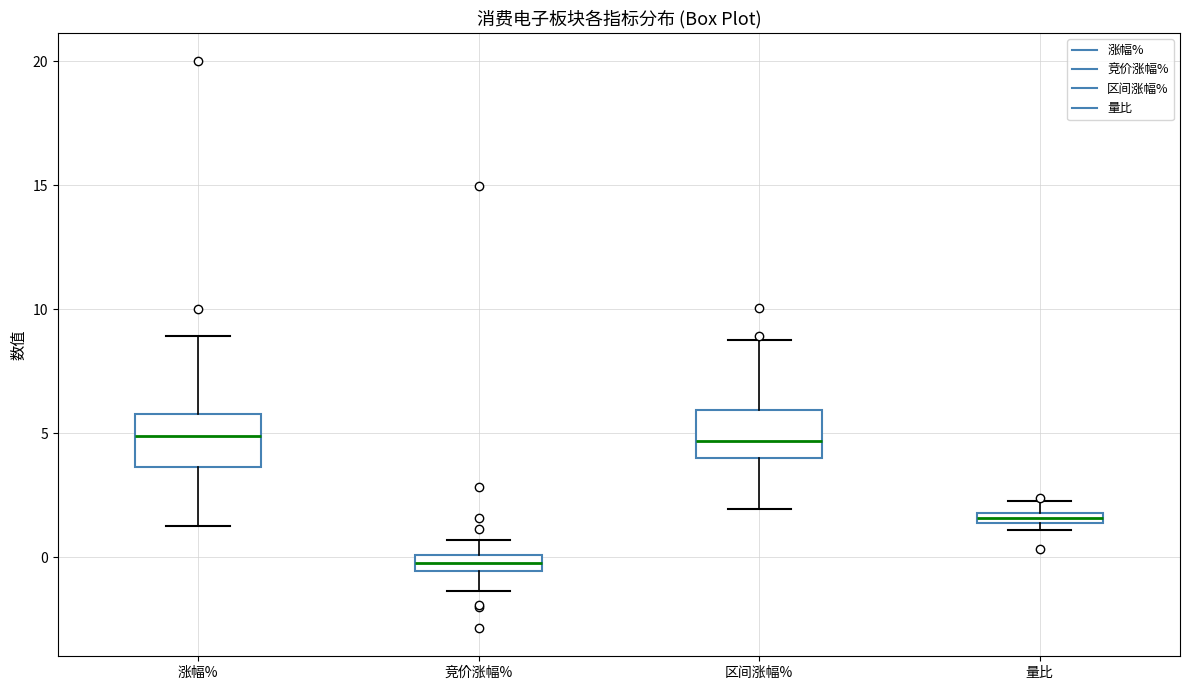

Which box's median line is the lowest?

竞价涨幅%